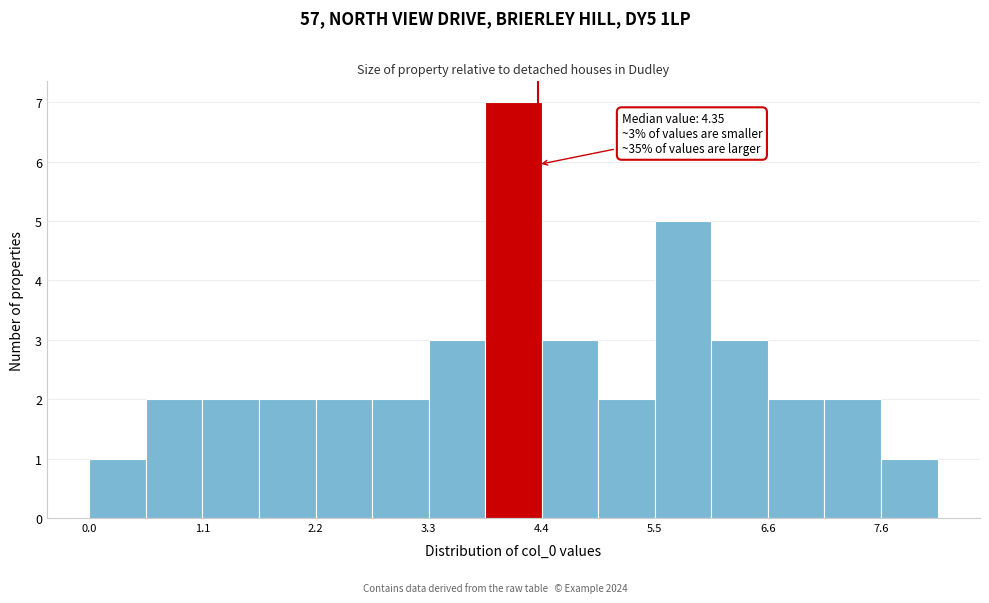

Read against the x-axis, roughly where is the centre of the tallest bar?

4.2